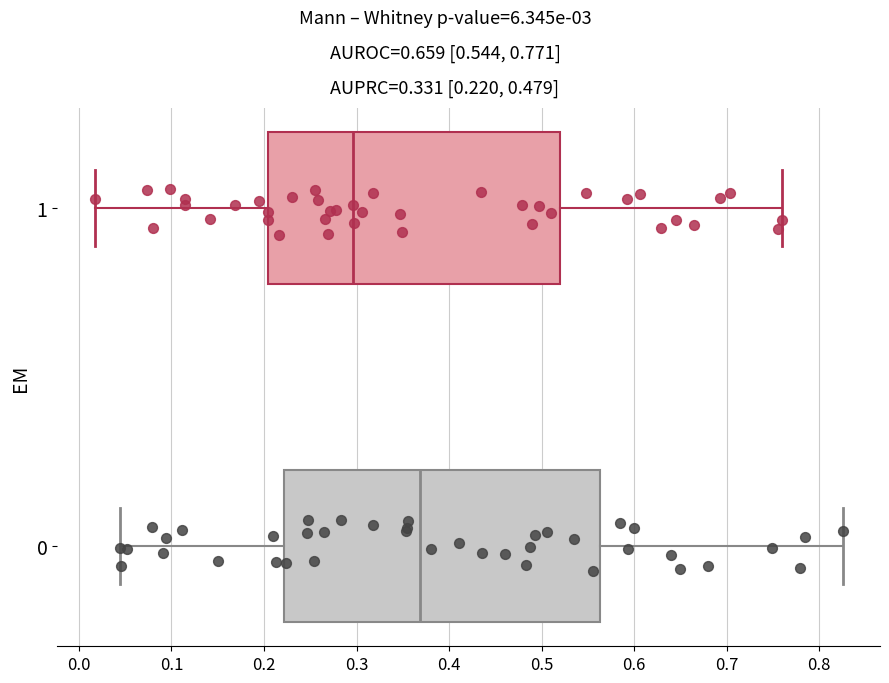

Reading bottom to top, read every box against the x-axis: the position of its median line, the range the box covers, and the ends of its whiskers. The values are not printed on the chart, so give them approximately, as read against the axis.

0: median 0.37, box 0.22 to 0.56, whiskers 0.04 to 0.83
1: median 0.30, box 0.20 to 0.52, whiskers 0.02 to 0.76